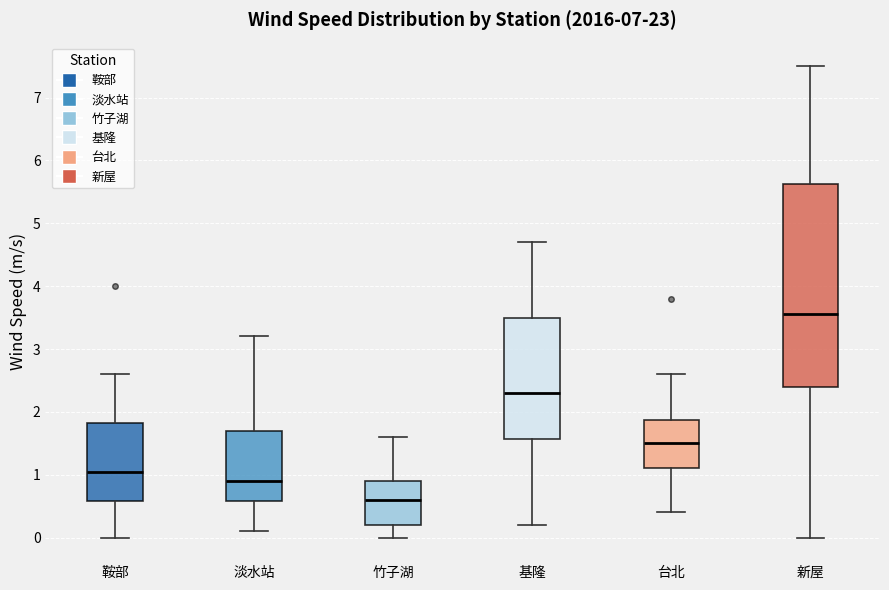

Reading left to right, read every box against the y-axis: the position of its median line, the range the box covers, and the ends of its whiskers. The values are not printed on the chart, so give them approximately, as read against the axis.

鞍部: median 1.1, box 0.6 to 1.8, whiskers 0.0 to 2.6
淡水站: median 0.9, box 0.6 to 1.7, whiskers 0.1 to 3.2
竹子湖: median 0.6, box 0.2 to 0.9, whiskers 0.0 to 1.6
基隆: median 2.3, box 1.6 to 3.5, whiskers 0.2 to 4.7
台北: median 1.5, box 1.1 to 1.9, whiskers 0.4 to 2.6
新屋: median 3.6, box 2.4 to 5.6, whiskers 0.0 to 7.5